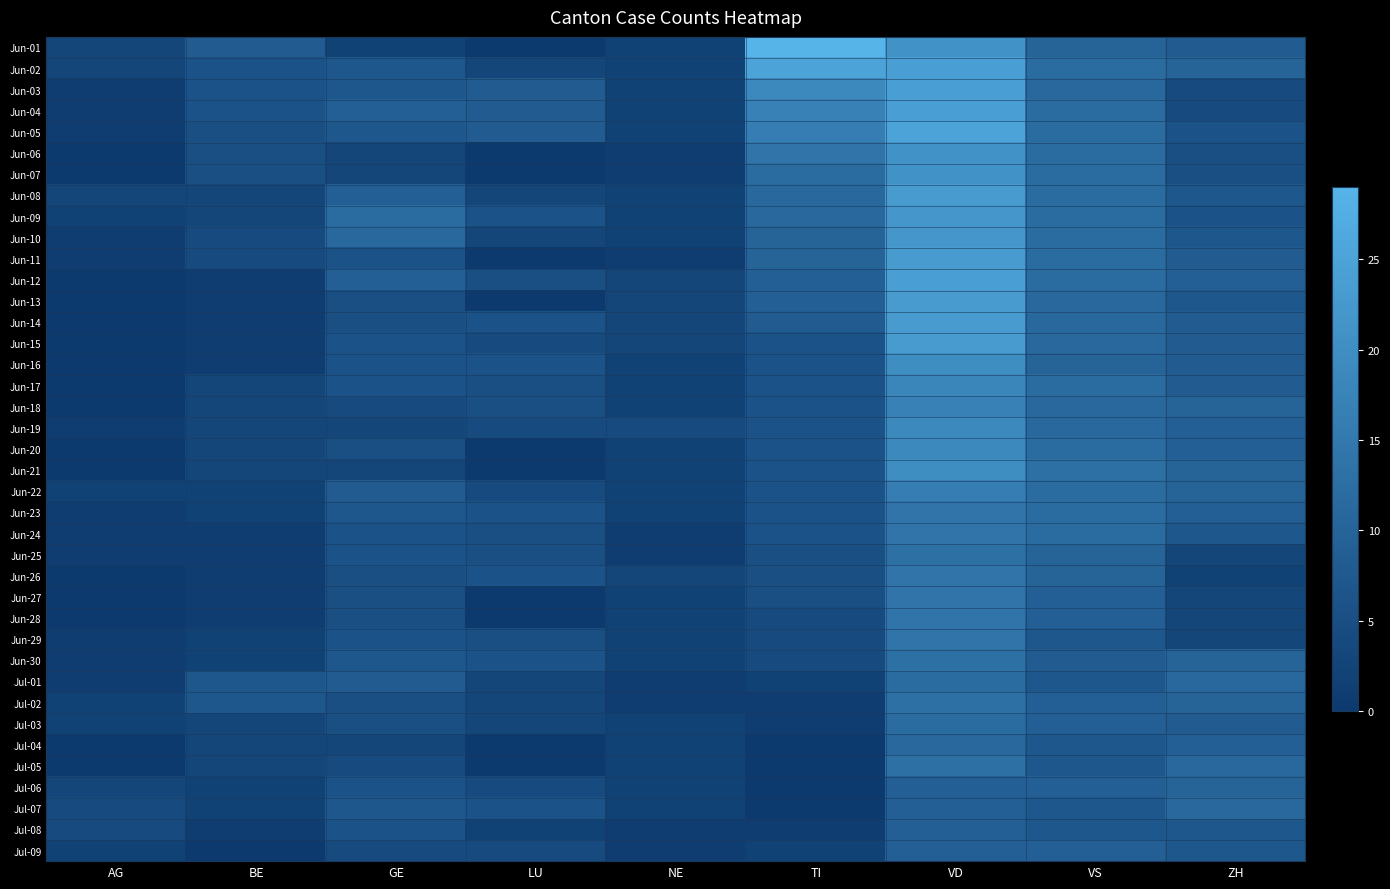

Which series has the widest spread of values?

Jun-01